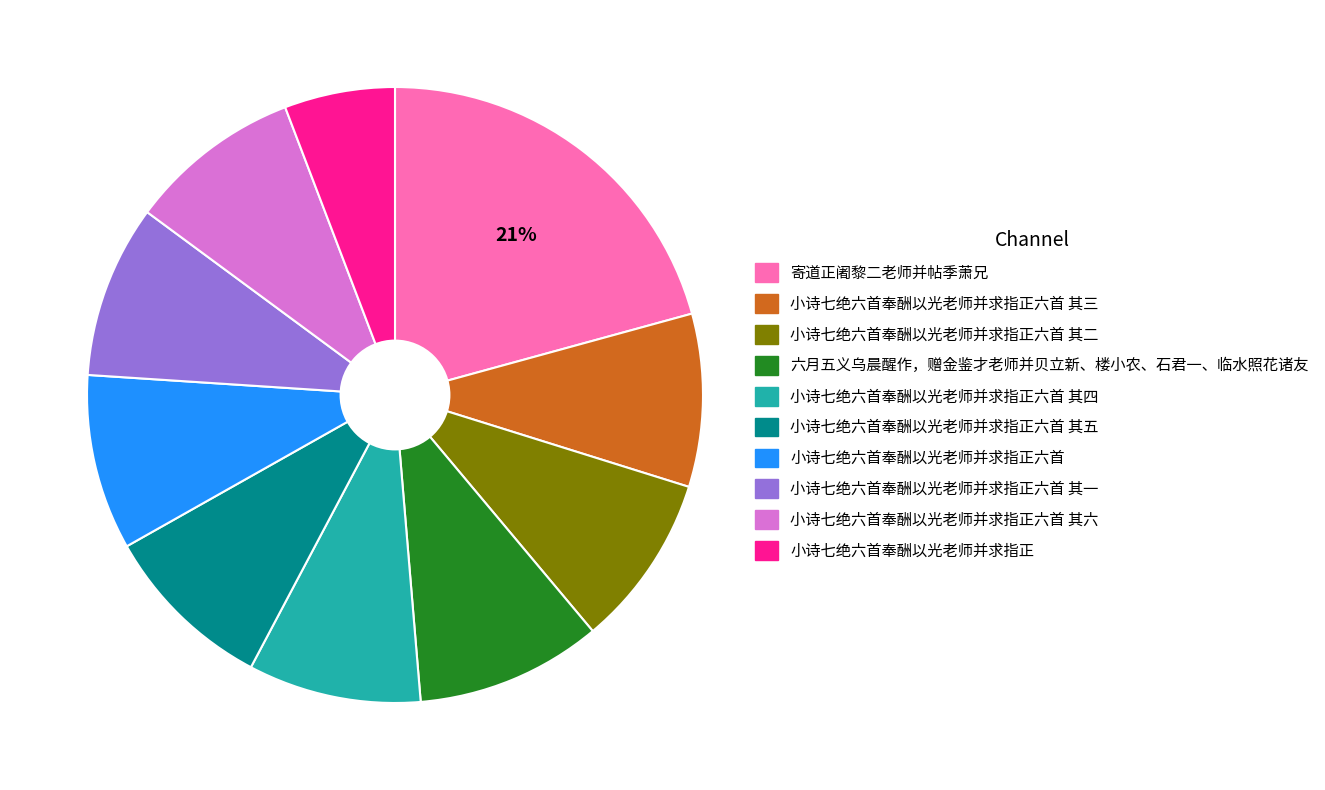

To the nearest percent, what is the average slice percentage?

10%